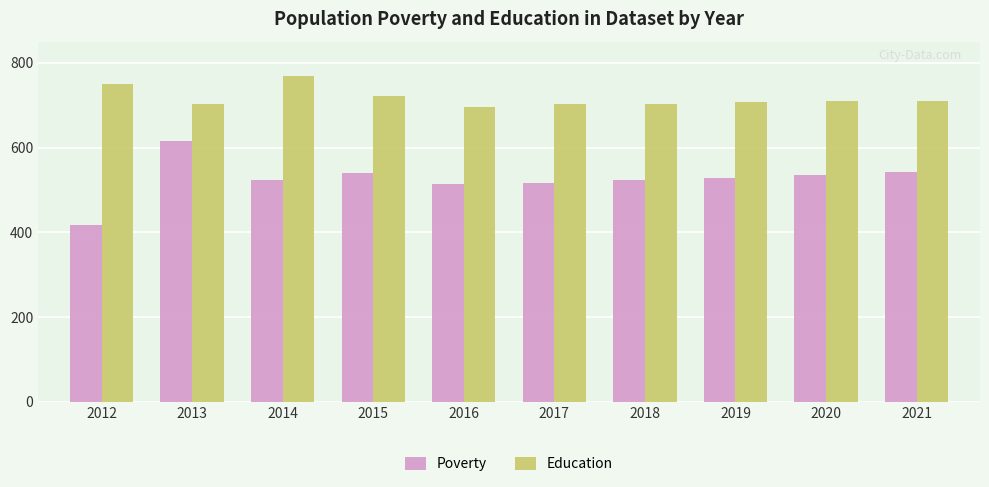

List the series in order of their peak value, highest first.

Education, Poverty